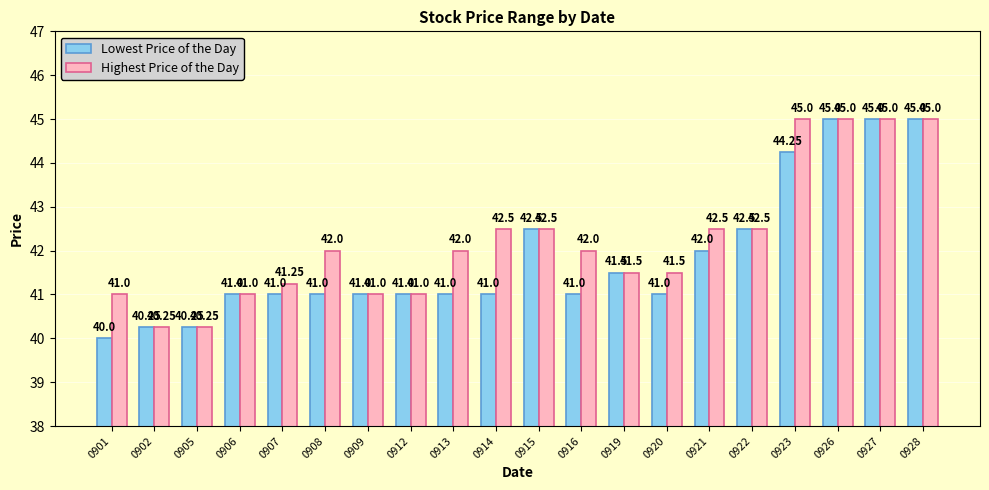

What is the difference between the second highest and minimum values in the Lowest Price of the Day series?

5.0